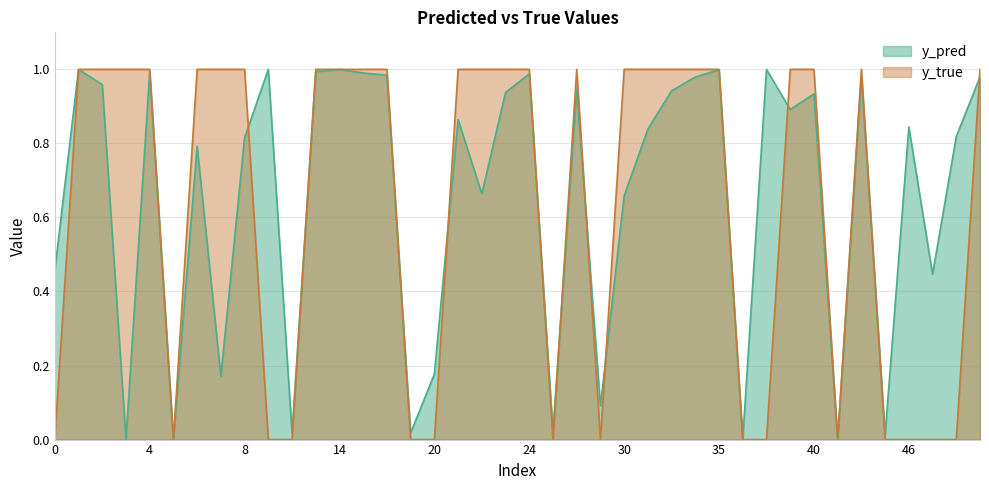

At how many categories does at least one series exceed 0?

40